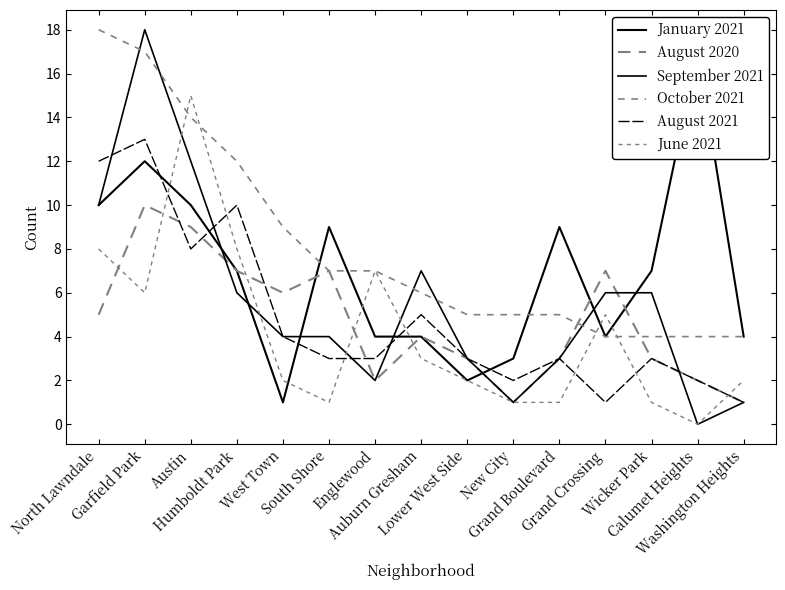

What is the value of the October 2021 point at the 5th from the left?

9